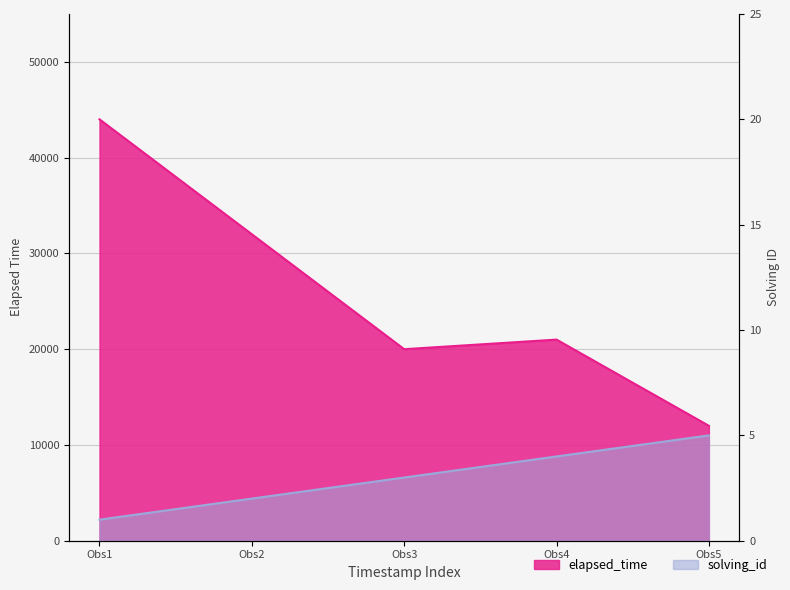

Does the chart have visible grid lines?

Yes